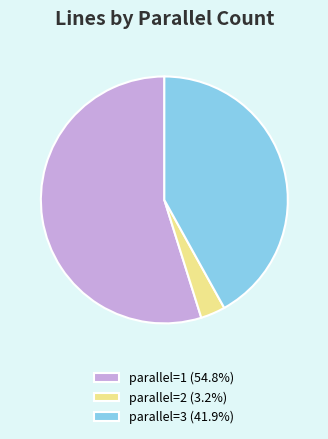

Count the number of slices in the pie.

3